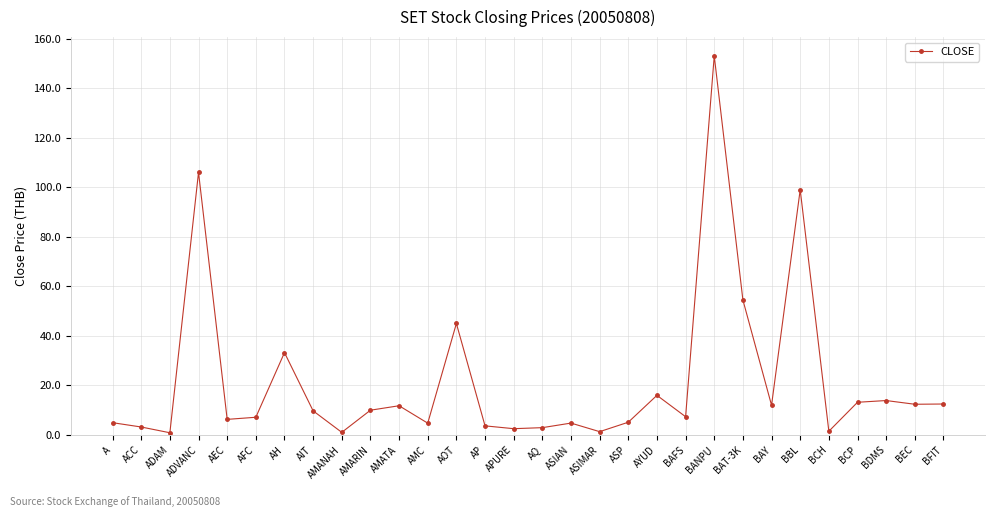

At which label is the value closest to 76?

BAT-3K